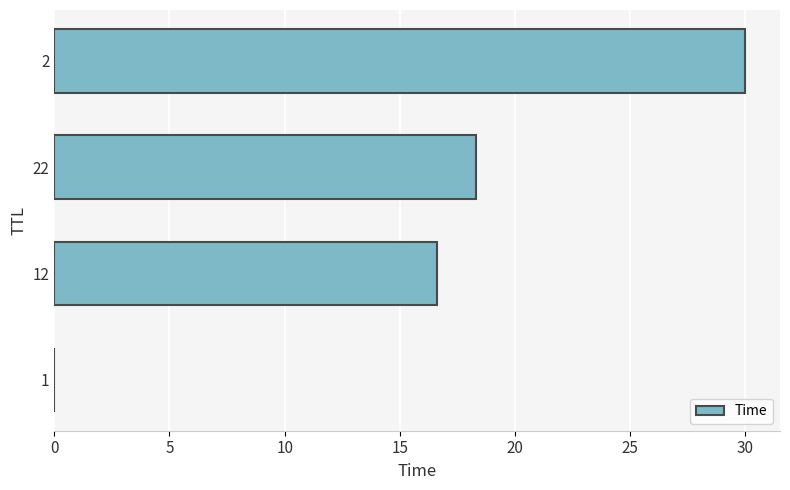

What is the greatest value displayed?

30.0